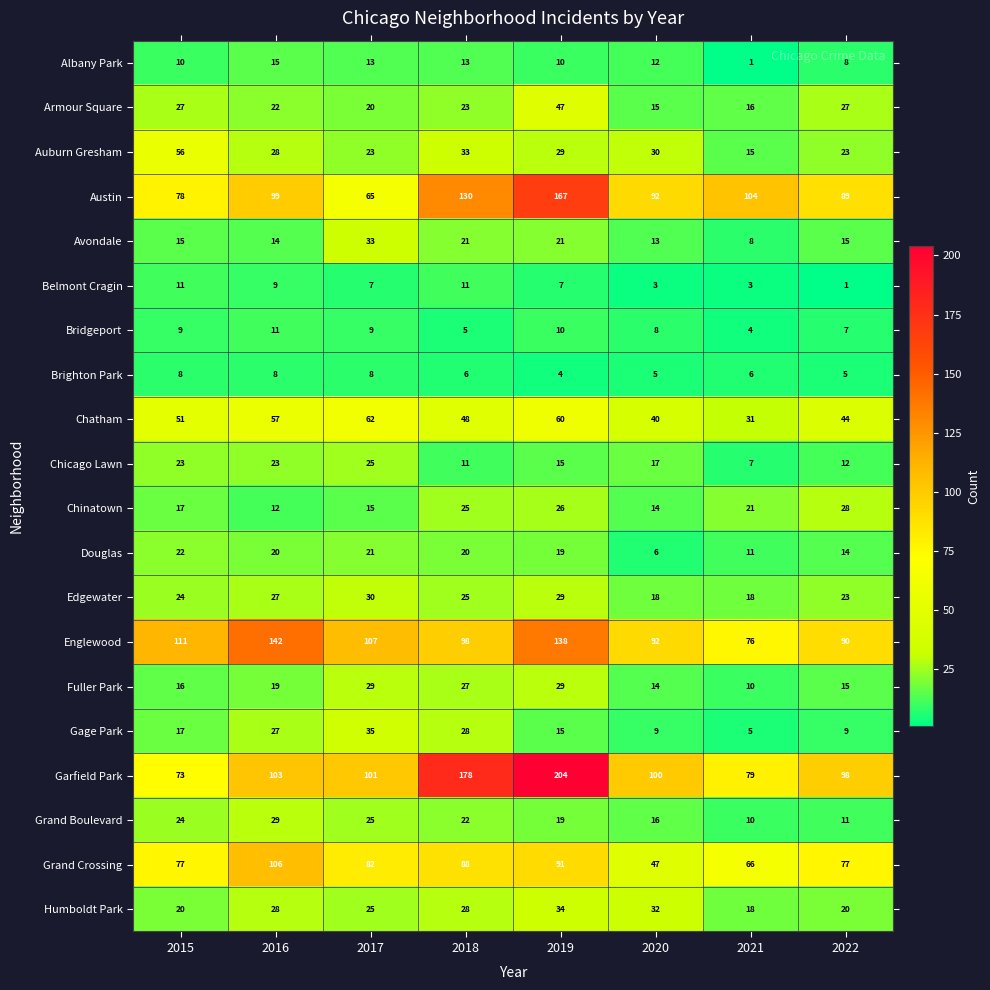

What is the total value across all series at 2020?

583